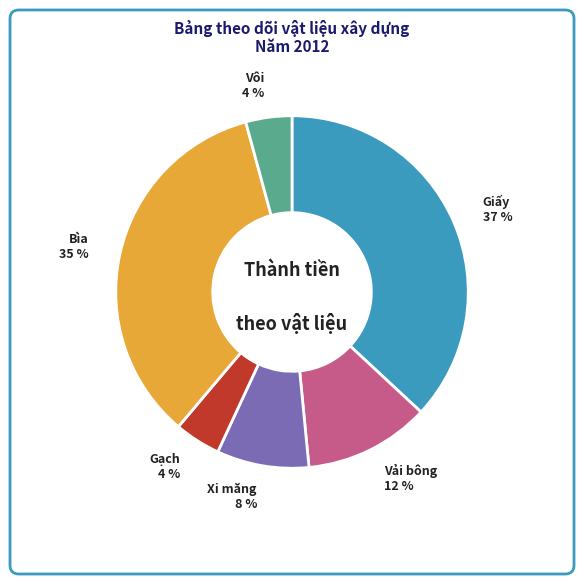

To the nearest percent, what is the difference between the largest and smallest slice percentages?

33%